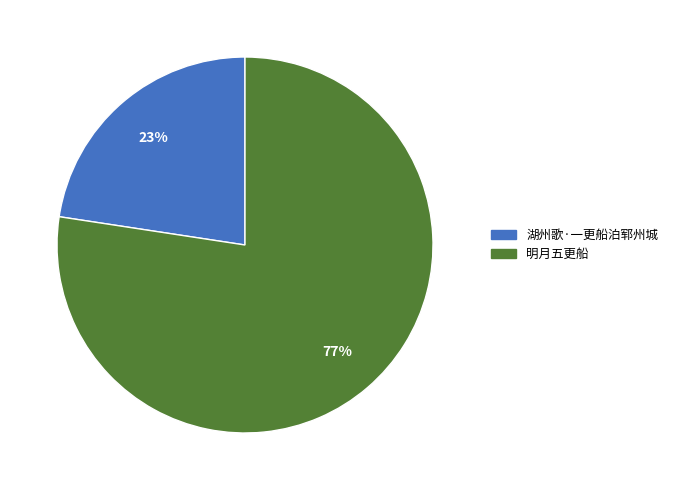

To the nearest percent, what portion does 明月五更船 represent?

77%